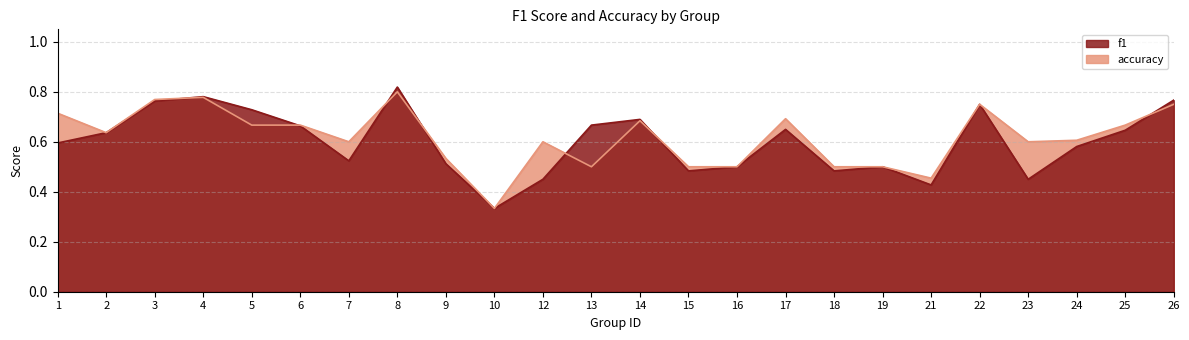

List the series in order of their peak value, lowest first.

accuracy, f1